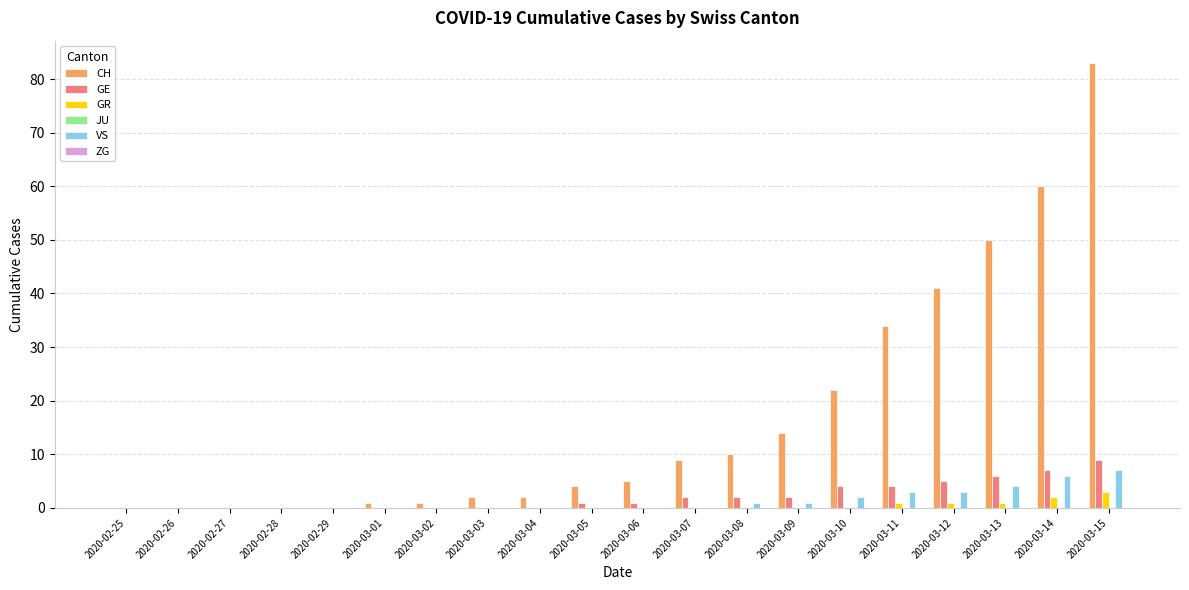

How many groups of bars are there?

20